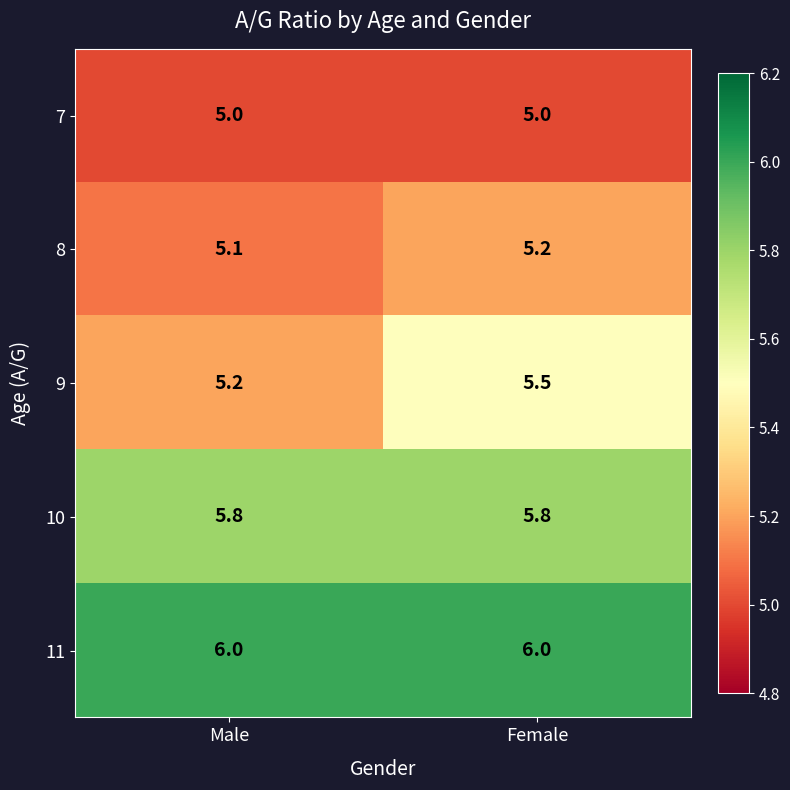

The value of 9 at Male is 5.2. True or false?

True